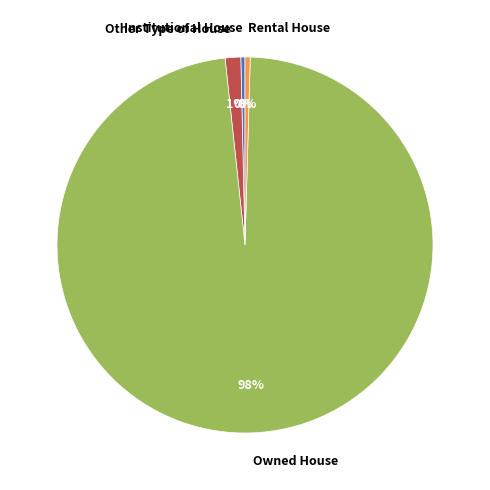

Is the sum of Institutional House and Owned House greater than half?

Yes